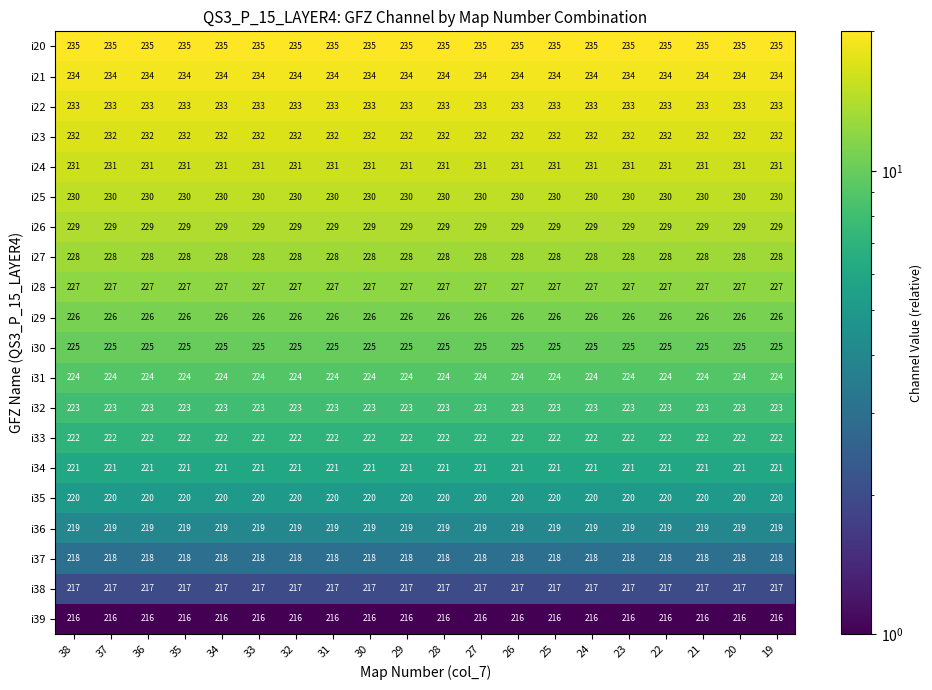

The value of i21 at 36 is 141. True or false?

False